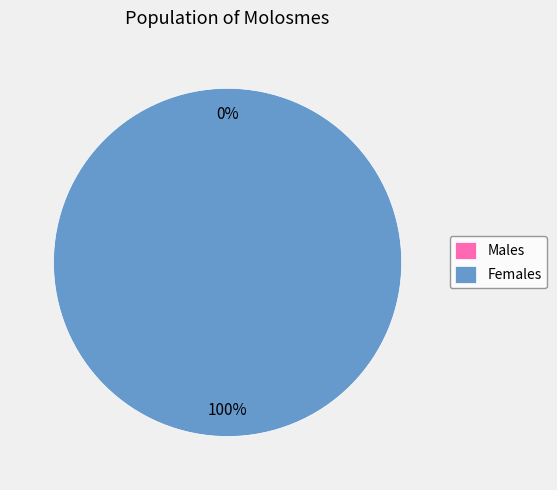

True or false: 1579709123 accounts for 1% of the total.

False